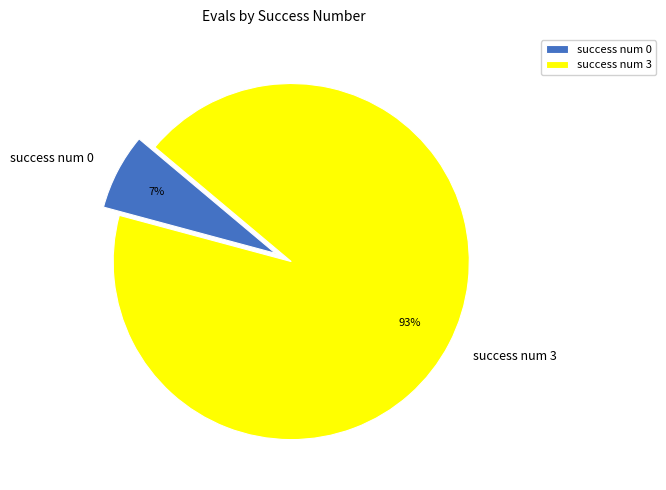

How many segments does this pie chart have?

2